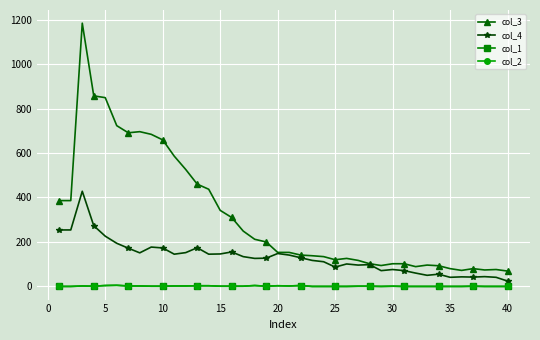

Count the number of data series in this chart.

4